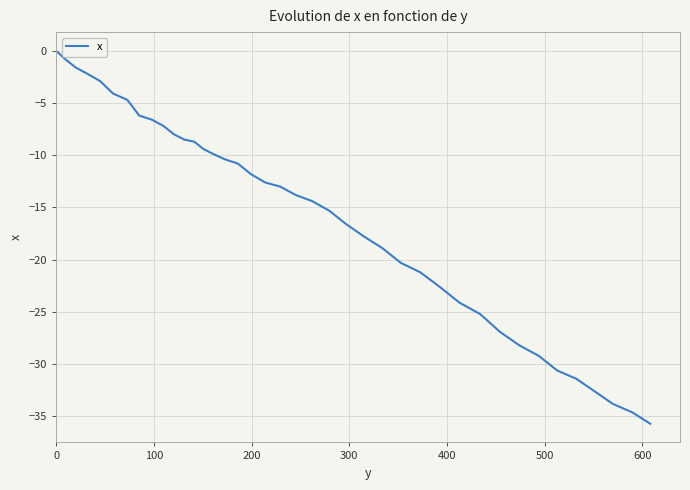

Does the chart have visible grid lines?

Yes